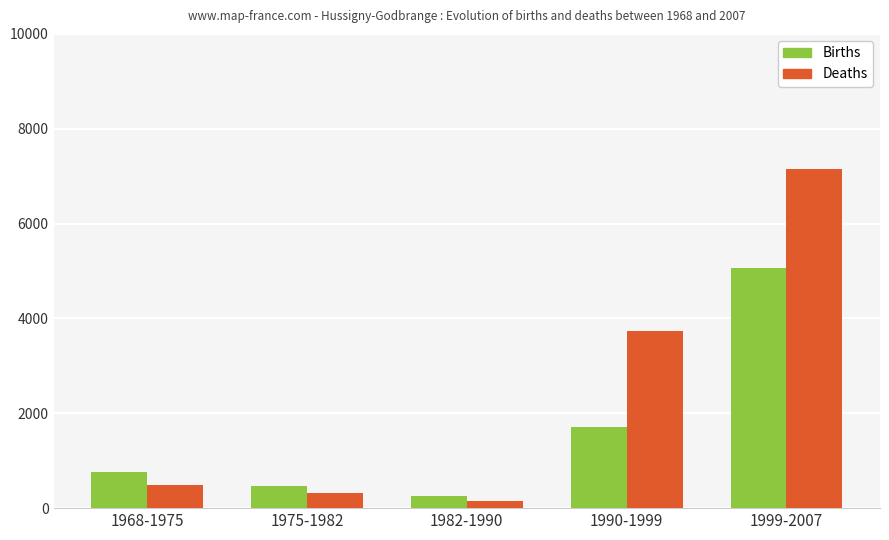

What is the value of the Deaths bar at the 5th from the left?

7159.5